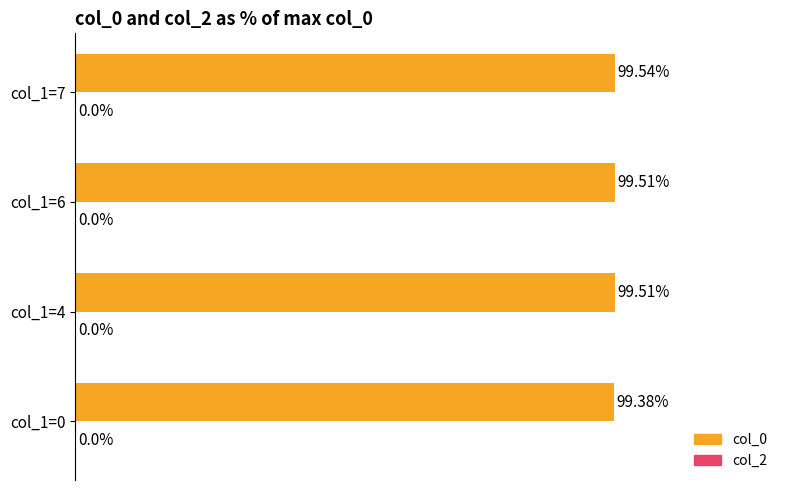

Between col_1=0 and col_1=7, which is larger?

col_1=7